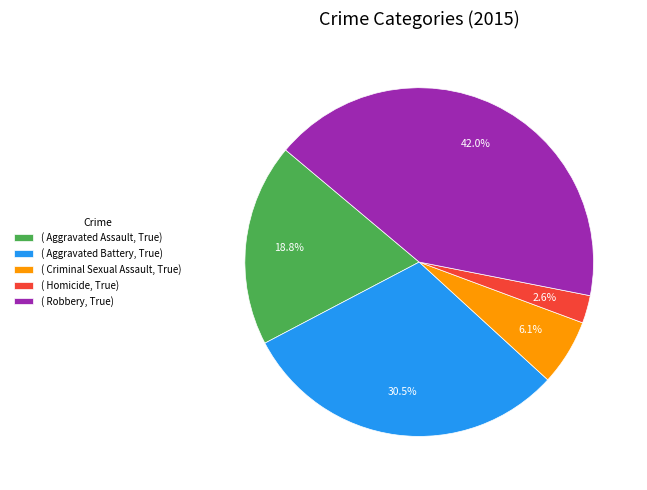

Rank the categories by value from lowest to highest.

( Homicide, True), ( Criminal Sexual Assault, True), ( Aggravated Assault, True), ( Aggravated Battery, True), ( Robbery, True)